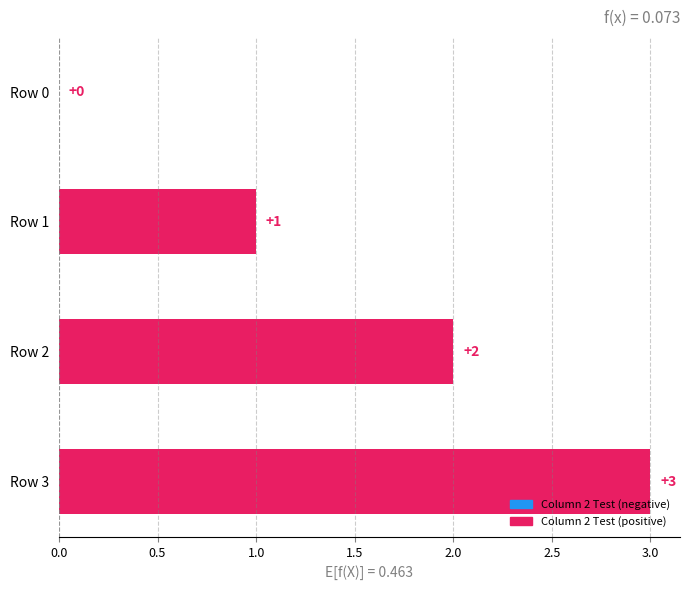

What is the sum of the values at Row 3 and Row 2?

5